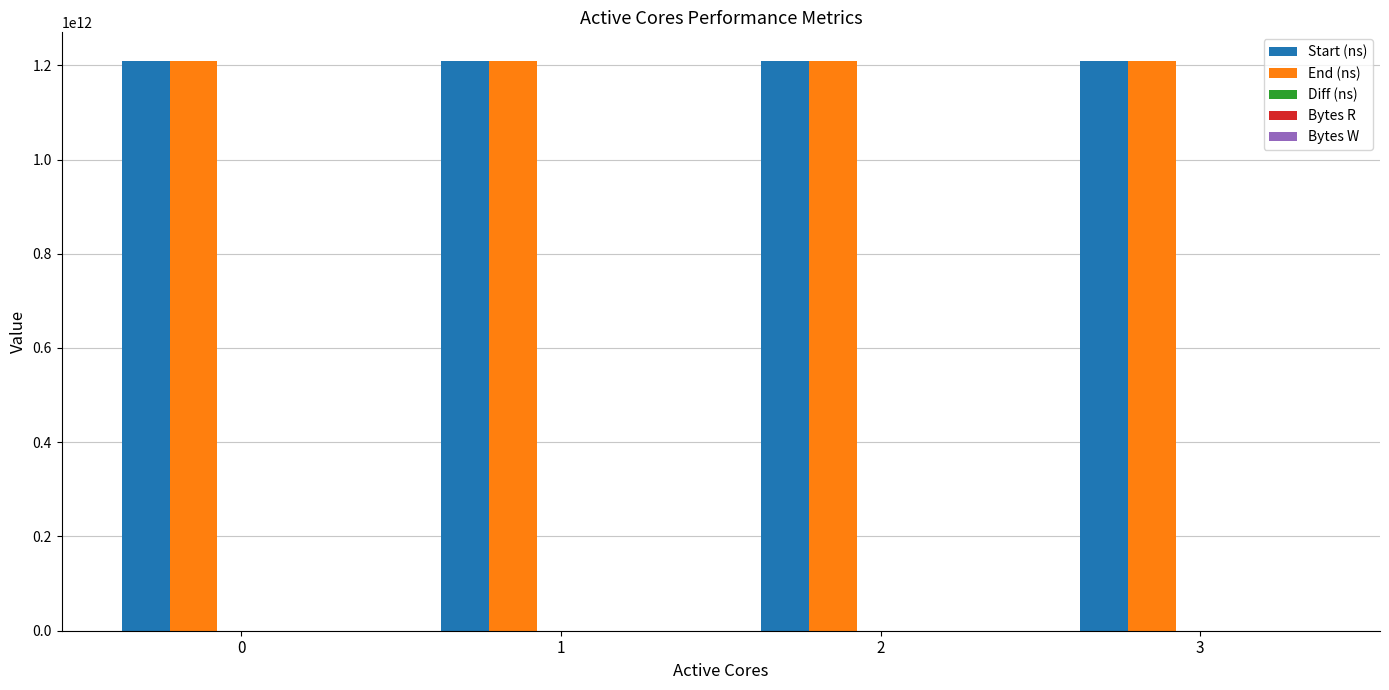

How many groups of bars are there?

4